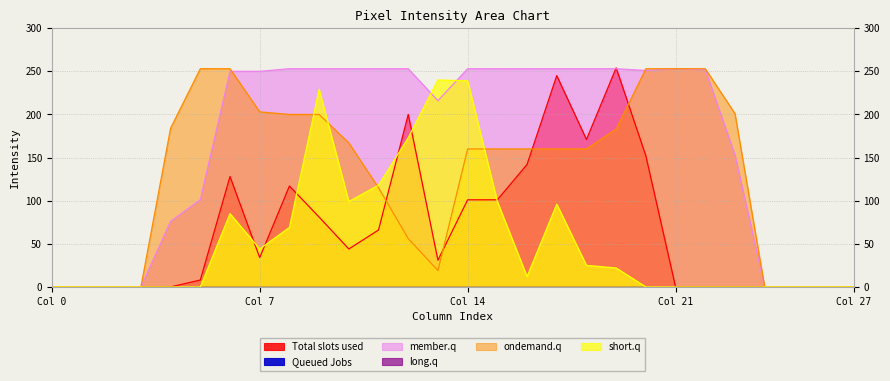

At which label does member.q reach its peak?

8